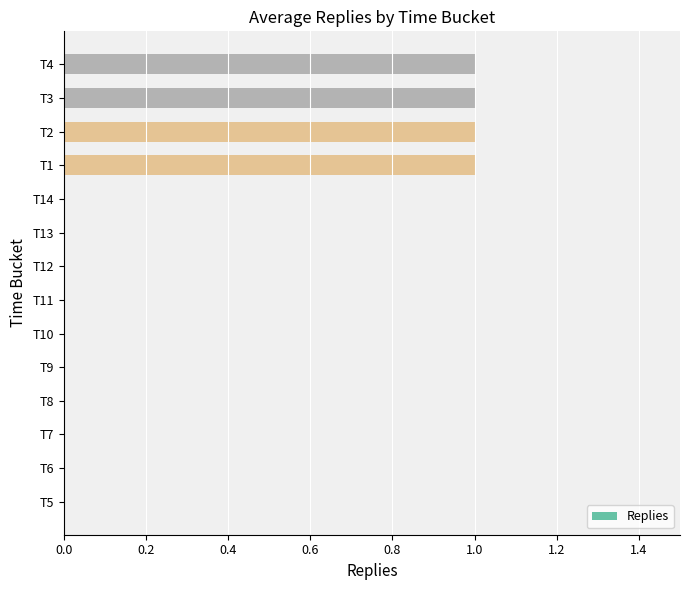

What is the change in value from T6 to T3?

+1